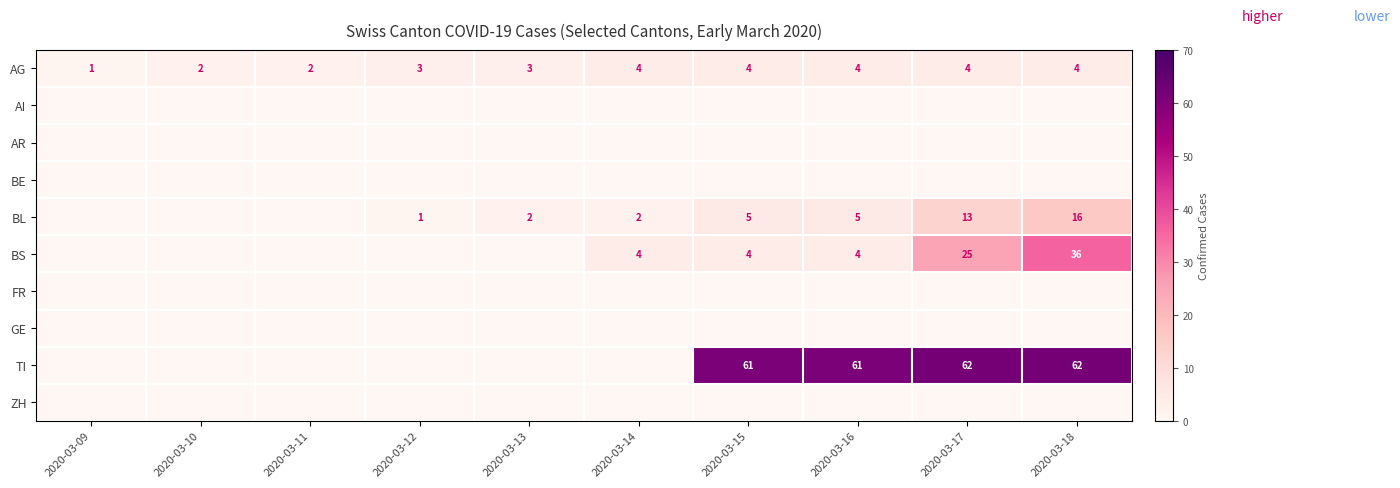

What is the total value across all series at 2020-03-14?

10